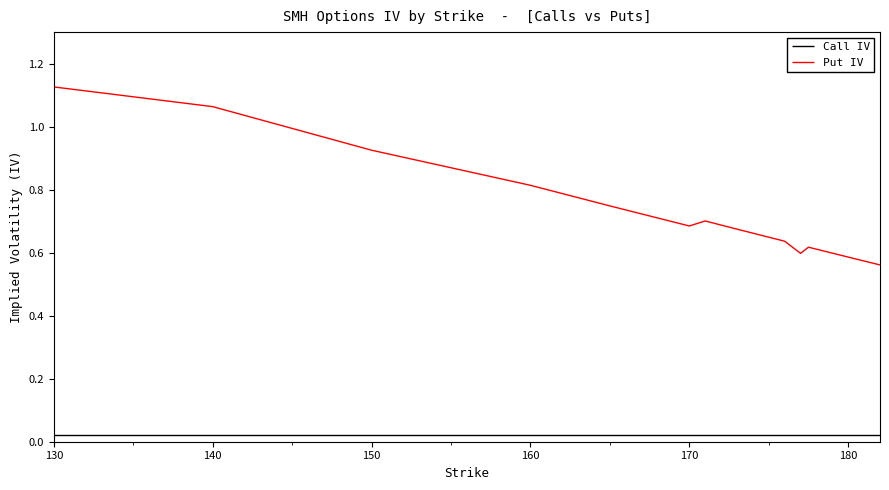

True or false: Call IV and Put IV cross at least once.

False